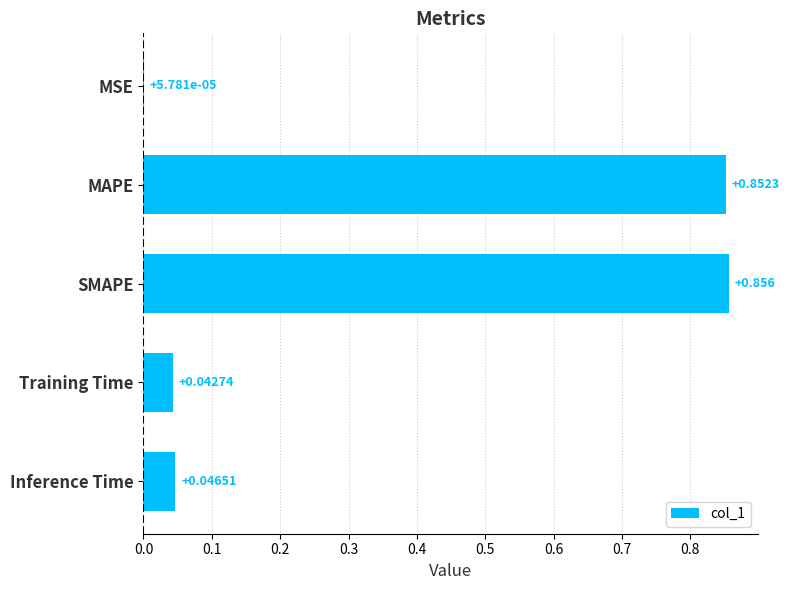

Which category has the highest value across all series?

SMAPE